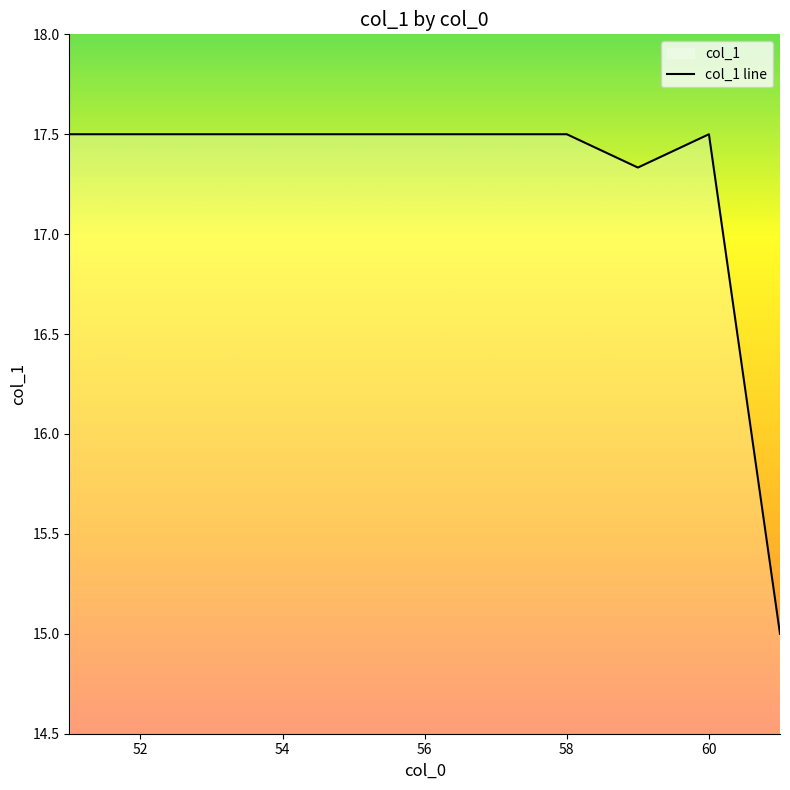

What is the greatest value displayed?

17.5